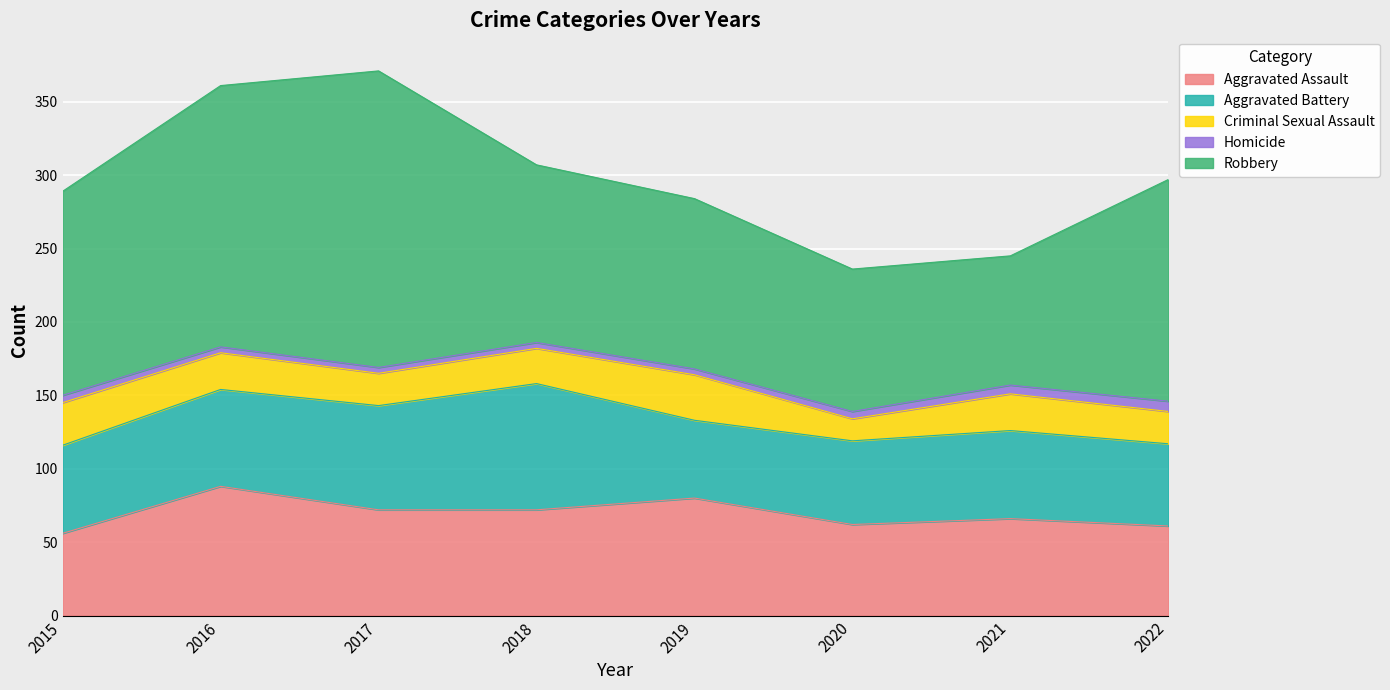

Reading left to right, transcribe all the data shown in this chart.

Aggravated Assault: 56	88	72	72	80	62	66	61
Aggravated Battery: 60	66	71	86	53	57	60	56
Criminal Sexual Assault: 29	25	22	24	31	15	25	22
Homicide: 5	4	4	4	4	5	6	7
Robbery: 139	178	202	121	116	97	88	151